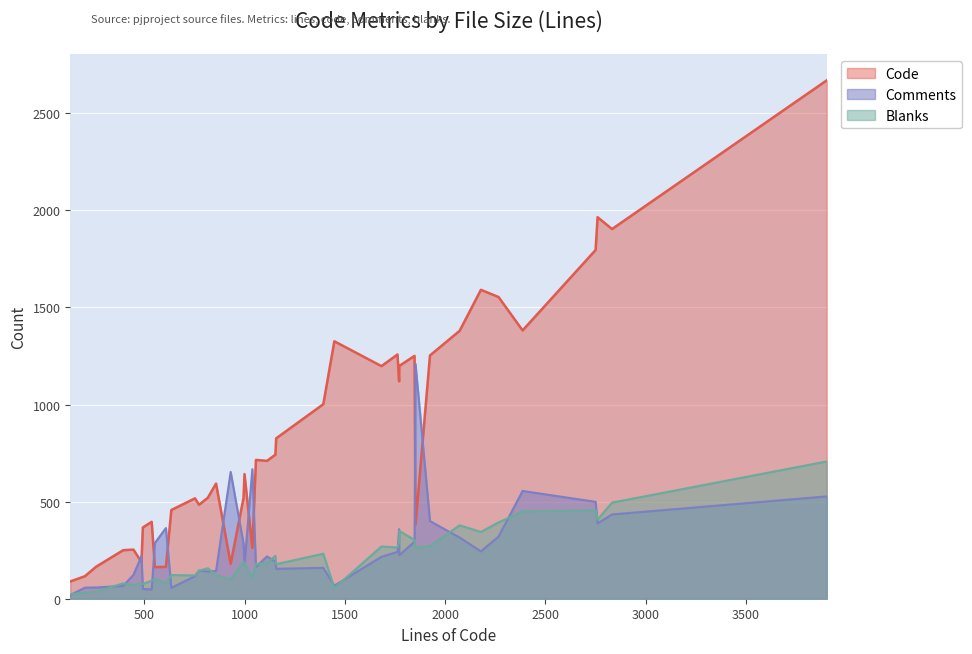

Reading right to left, transcribe all the data shown in this chart.

Code: 3904=2670	2833=1904	2761=1965	2751=1796	2387=1382	2267=1554	2179=1591	2073=1380	1925=1253	1853=382	1848=1251	1772=1199	1771=1120	1763=1258	1683=1198	1448=1326	1393=1002	1158=826	1154=742	1112=710	1057=715	1039=262	1000=642	995=519	931=180	858=593	817=520	773=484	753=517	635=457	608=164	553=163	537=396	493=367	486=189	446=253	395=250	260=165	204=116	131=89
Comments: 3904=527	2833=434	2761=388	2751=499	2387=555	2267=320	2179=244	2073=315	1925=400	1853=1209	1848=294	1772=224	1771=358	1763=241	1683=216	1448=67	1393=159	1158=154	1154=191	1112=218	1057=164	1039=667	1000=177	995=284	931=653	858=143	817=140	773=145	753=116	635=56	608=364	553=287	537=48	493=50	486=219	446=123	395=66	260=58	204=57	131=19
Blanks: 3904=707	2833=495	2761=408	2751=456	2387=450	2267=393	2179=344	2073=378	1925=272	1853=262	1848=303	1772=349	1771=293	1763=264	1683=269	1448=55	1393=232	1158=178	1154=221	1112=184	1057=178	1039=110	1000=181	995=192	931=98	858=122	817=157	773=144	753=120	635=122	608=80	553=103	537=93	493=76	486=78	446=70	395=79	260=37	204=31	131=23